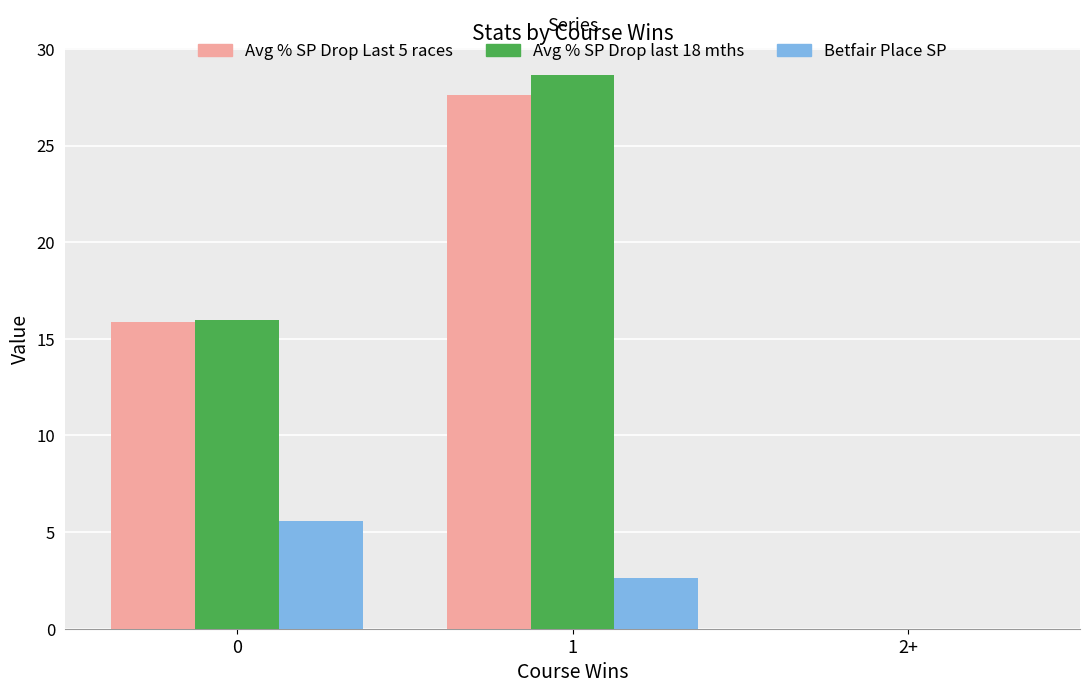

Is the value of Avg % SP Drop last 18 mths at 2+ greater than the value of Avg % SP Drop Last 5 races at 0?

No